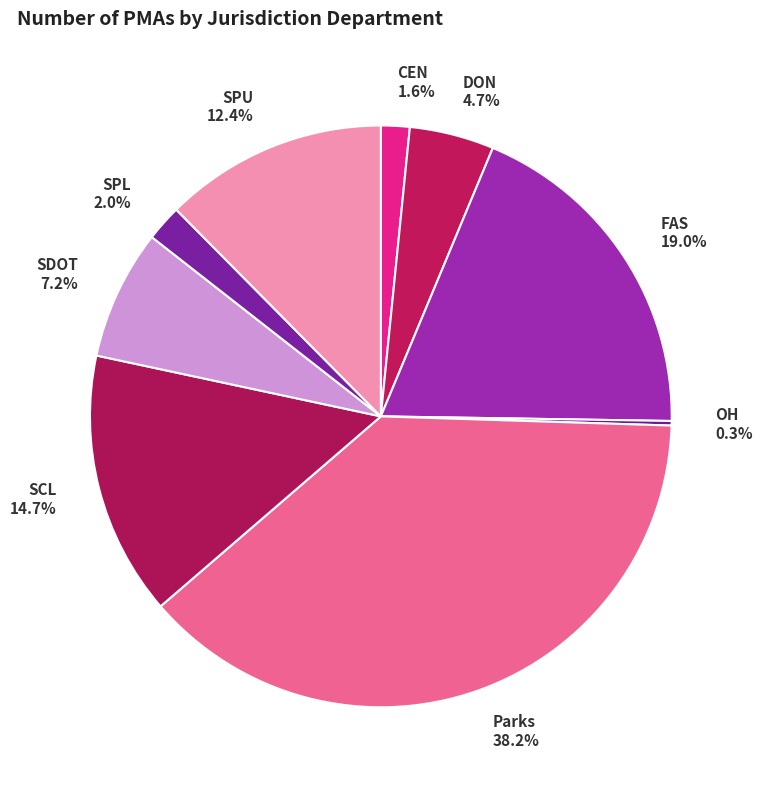

Does CEN represent more than half of the total?

No